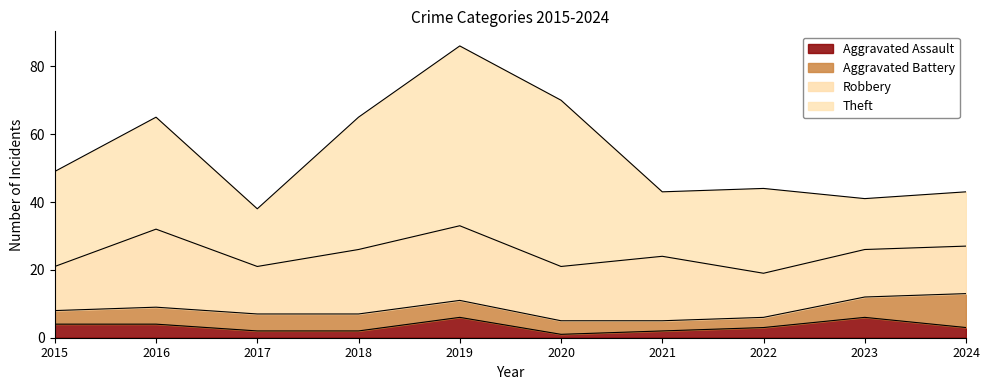

What is the difference between the maximum and minimum values in the Aggravated Assault series?

5